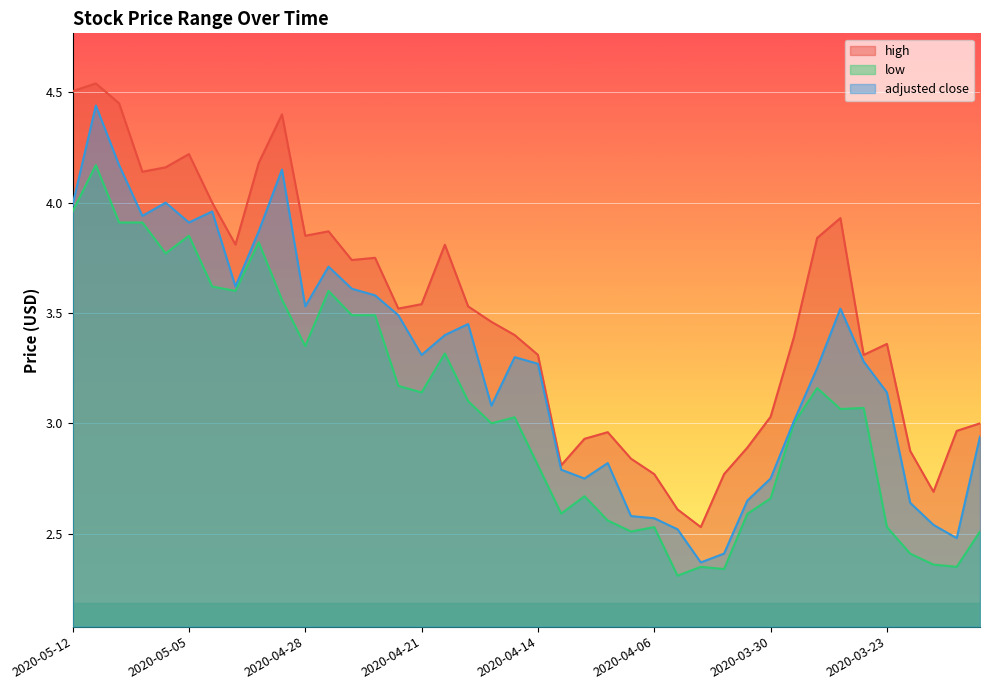

Reading left to right, transcribe all the data shown in this chart.

high: 2020-05-12=4.5	2020-05-11=4.5	2020-05-08=4.5	2020-05-07=4.1	2020-05-06=4.2	2020-05-05=4.2	2020-05-04=4.0	2020-05-01=3.8	2020-04-30=4.2	2020-04-29=4.4	2020-04-28=3.9	2020-04-27=3.9	2020-04-24=3.7	2020-04-23=3.8	2020-04-22=3.5	2020-04-21=3.5	2020-04-20=3.8	2020-04-17=3.5	2020-04-16=3.5	2020-04-15=3.4	2020-04-14=3.3	2020-04-13=2.8	2020-04-09=2.9	2020-04-08=3.0	2020-04-07=2.8	2020-04-06=2.8	2020-04-03=2.6	2020-04-02=2.5	2020-04-01=2.8	2020-03-31=2.9	2020-03-30=3.0	2020-03-27=3.4	2020-03-26=3.8	2020-03-25=3.9	2020-03-24=3.3	2020-03-23=3.4	2020-03-20=2.9	2020-03-19=2.7	2020-03-18=3.0	2020-03-17=3.0
low: 2020-05-12=4.0	2020-05-11=4.2	2020-05-08=3.9	2020-05-07=3.9	2020-05-06=3.8	2020-05-05=3.9	2020-05-04=3.6	2020-05-01=3.6	2020-04-30=3.8	2020-04-29=3.6	2020-04-28=3.4	2020-04-27=3.6	2020-04-24=3.5	2020-04-23=3.5	2020-04-22=3.2	2020-04-21=3.1	2020-04-20=3.3	2020-04-17=3.1	2020-04-16=3.0	2020-04-15=3.0	2020-04-14=2.8	2020-04-13=2.6	2020-04-09=2.7	2020-04-08=2.6	2020-04-07=2.5	2020-04-06=2.5	2020-04-03=2.3	2020-04-02=2.4	2020-04-01=2.3	2020-03-31=2.6	2020-03-30=2.7	2020-03-27=3.0	2020-03-26=3.2	2020-03-25=3.1	2020-03-24=3.1	2020-03-23=2.5	2020-03-20=2.4	2020-03-19=2.4	2020-03-18=2.4	2020-03-17=2.5
adjusted close: 2020-05-12=4.0	2020-05-11=4.4	2020-05-08=4.2	2020-05-07=3.9	2020-05-06=4.0	2020-05-05=3.9	2020-05-04=4.0	2020-05-01=3.6	2020-04-30=3.9	2020-04-29=4.2	2020-04-28=3.5	2020-04-27=3.7	2020-04-24=3.6	2020-04-23=3.6	2020-04-22=3.5	2020-04-21=3.3	2020-04-20=3.4	2020-04-17=3.5	2020-04-16=3.1	2020-04-15=3.3	2020-04-14=3.3	2020-04-13=2.8	2020-04-09=2.8	2020-04-08=2.8	2020-04-07=2.6	2020-04-06=2.6	2020-04-03=2.5	2020-04-02=2.4	2020-04-01=2.4	2020-03-31=2.6	2020-03-30=2.8	2020-03-27=3.0	2020-03-26=3.2	2020-03-25=3.5	2020-03-24=3.3	2020-03-23=3.1	2020-03-20=2.6	2020-03-19=2.5	2020-03-18=2.5	2020-03-17=2.9